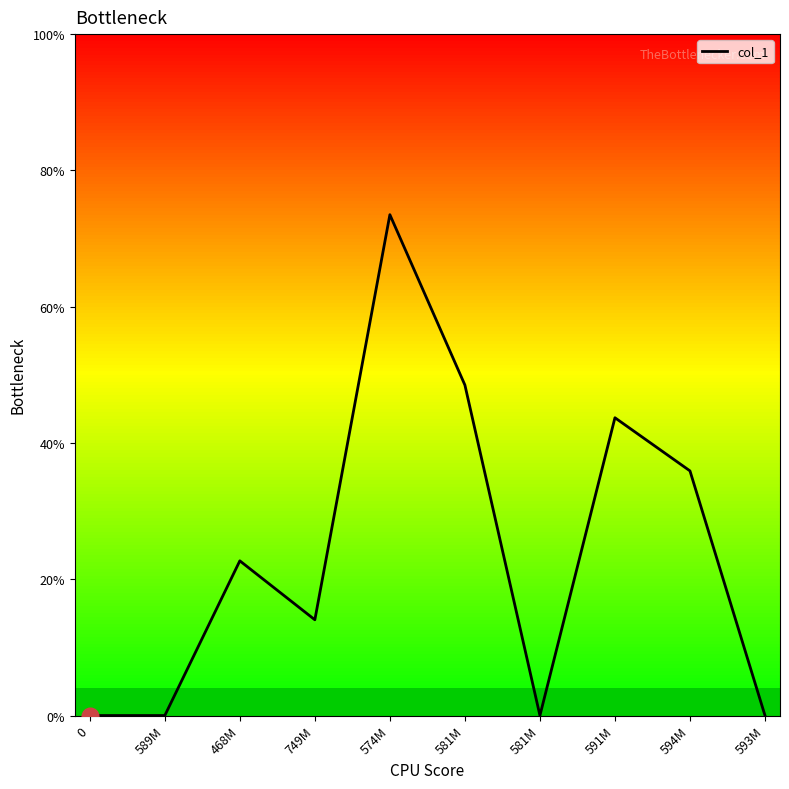

The chart shows a value of 9.8 at 591M. True or false?

False